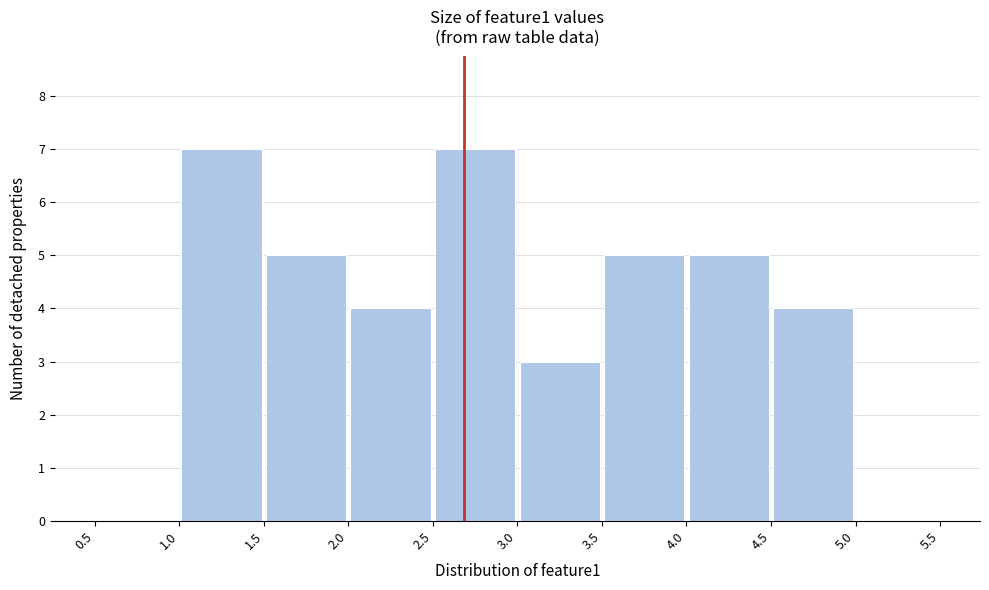

Reading left to right, transcribe this chart: for each bar, give the range it covers on the x-axis and its height. The values are not printed on the chart, so give them approximately, as read against the axis.

0.5 to 1.0: 0
1.0 to 1.5: 7
1.5 to 2.0: 5
2.0 to 2.5: 4
2.5 to 3.0: 7
3.0 to 3.5: 3
3.5 to 4.0: 5
4.0 to 4.5: 5
4.5 to 5.0: 4
5.0 to 5.5: 0